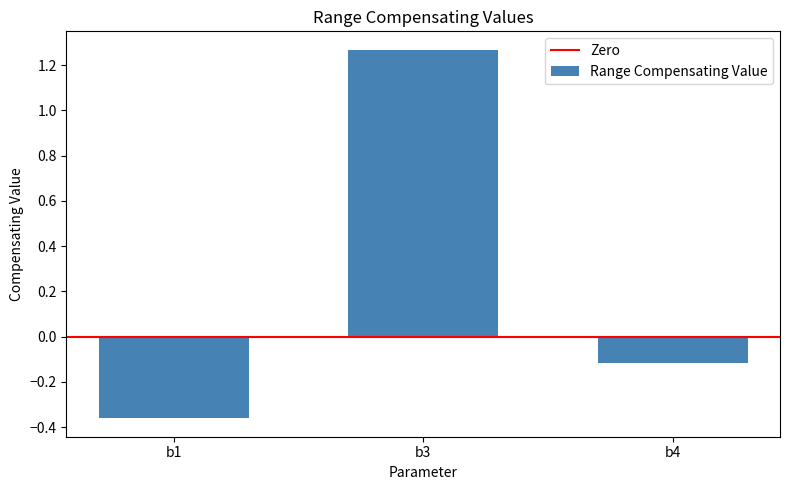

How many series are shown in this chart?

1